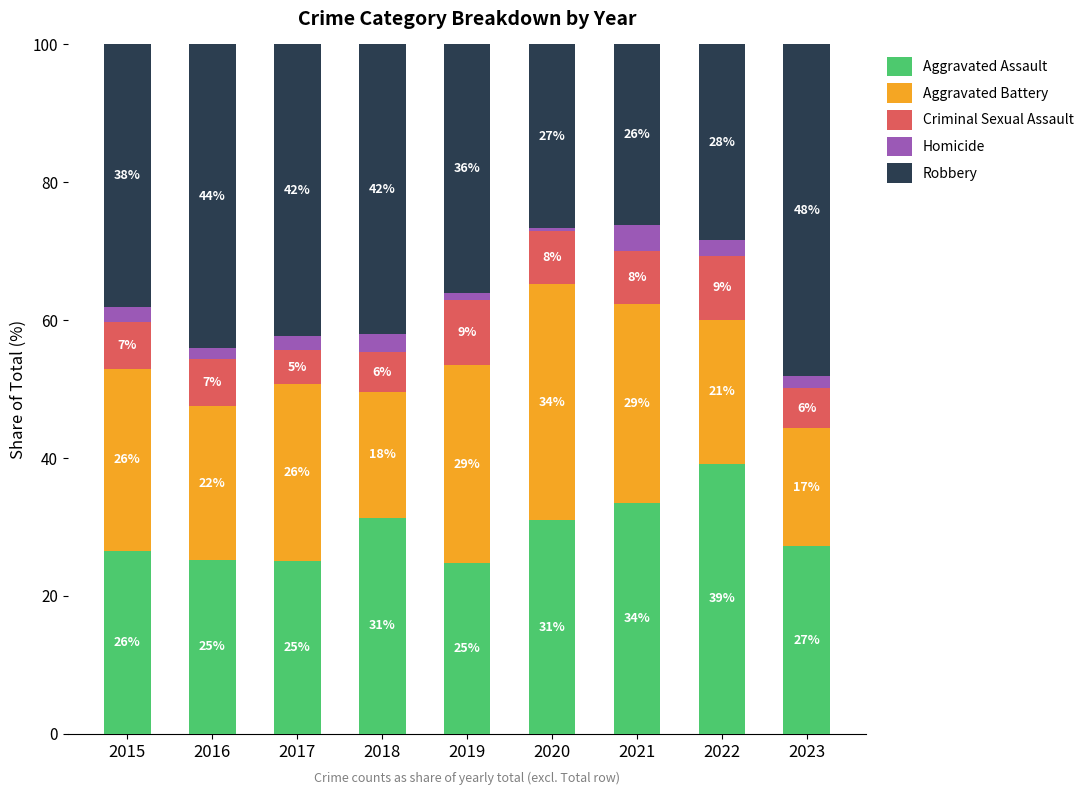

The Aggravated Battery series shows 35.8 at 2016. True or false?

False